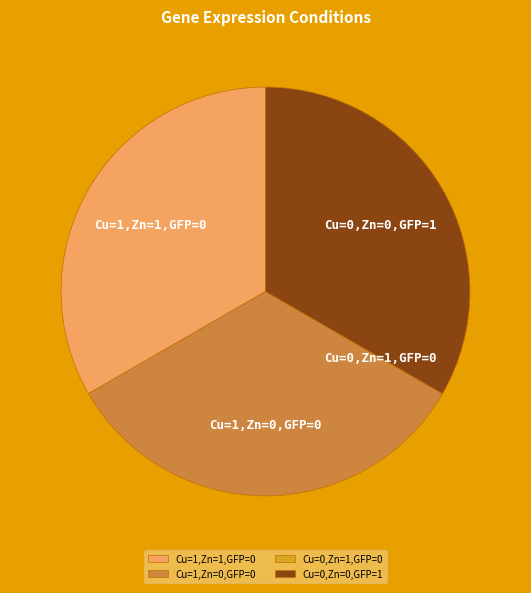

Is the sum of Cu=1,Zn=1,GFP=0 and Cu=0,Zn=0,GFP=1 greater than half?

Yes